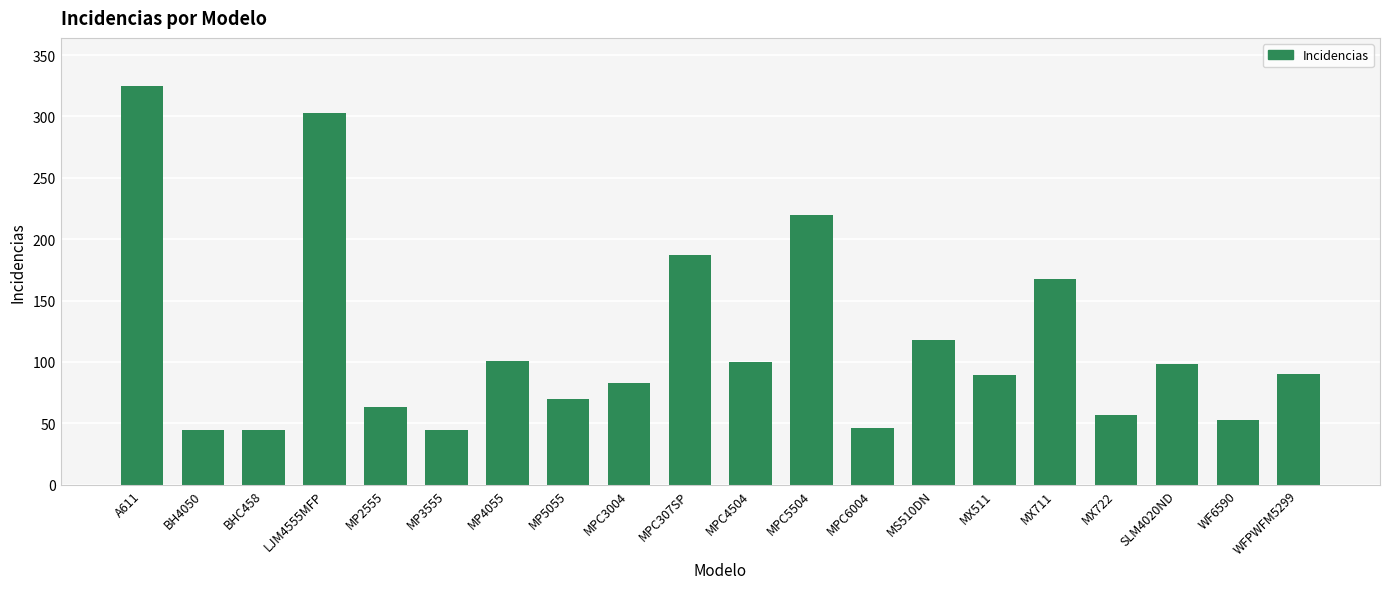

What is the ratio of the value at MPC4504 to the value at MX511?

1.1